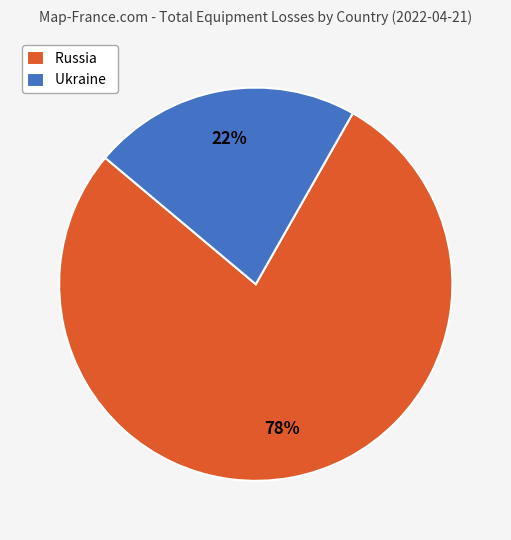

What is the smallest slice in the pie chart?

Ukraine